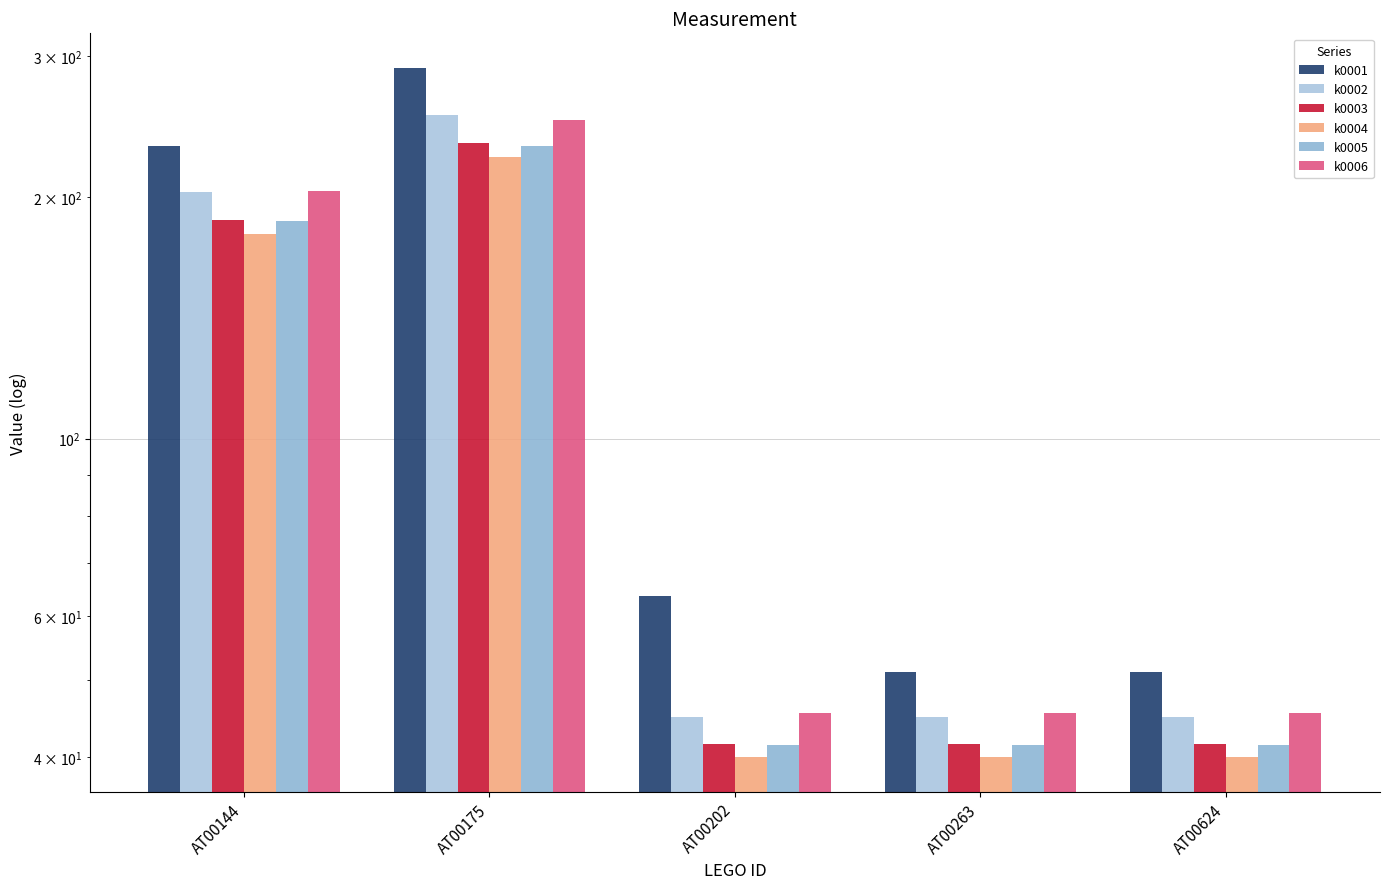

Does the chart contain stacked bars?

No